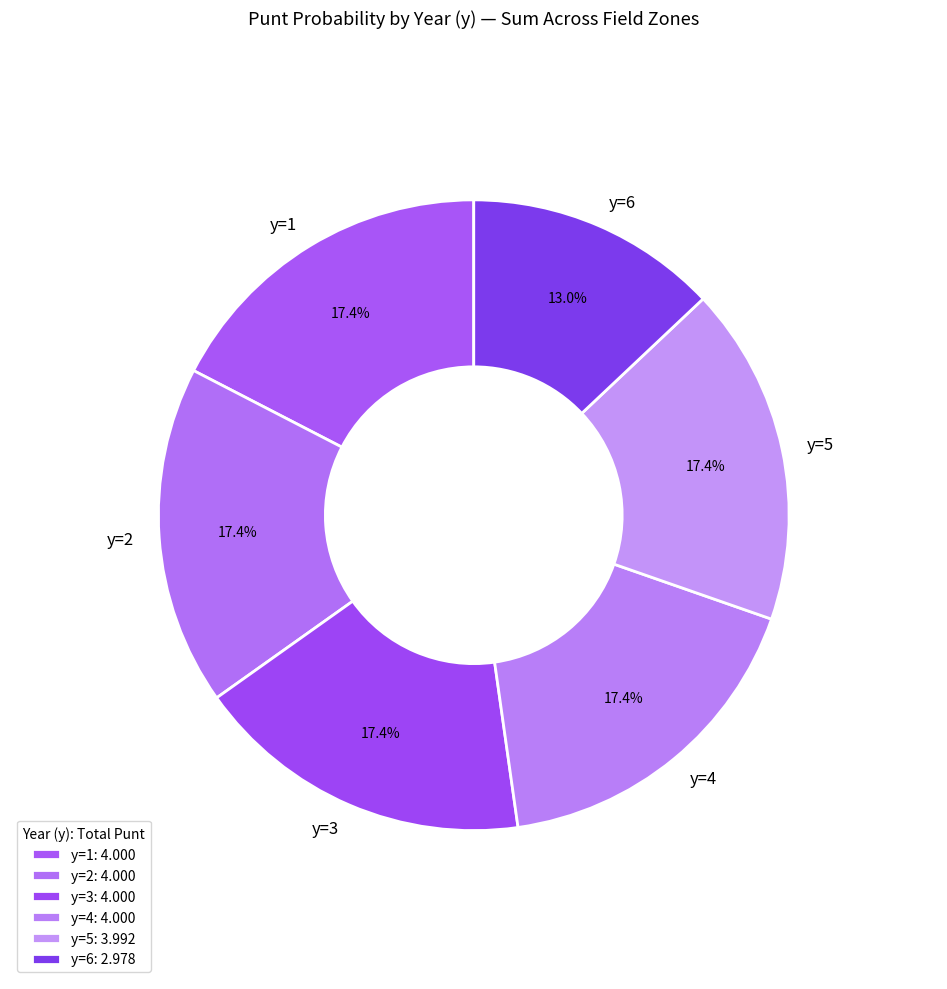

Which has a higher value, y=6 or y=1?

y=1